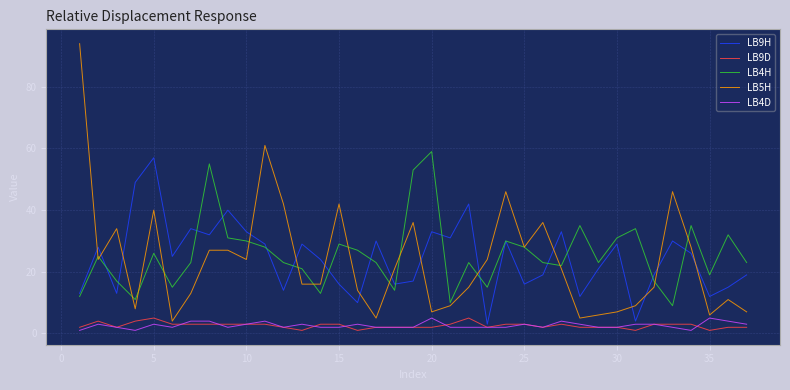

What is the average value of the LB5H series?

24